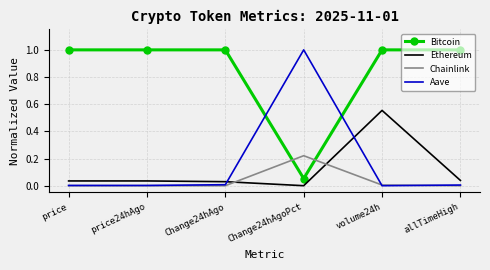

Which category has the highest value in the Chainlink series?

Change24hAgoPct